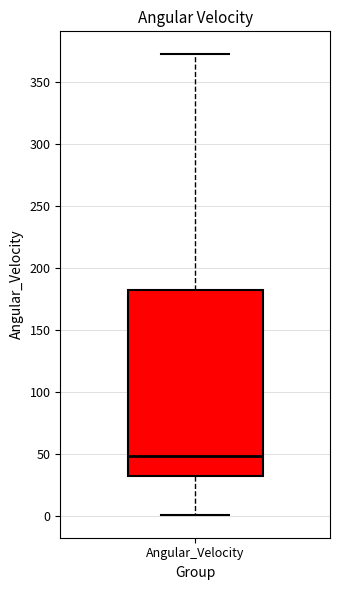

Where does the median line of the box for Angular_Velocity sit on the y-axis? The values are not printed on the chart, so give them approximately, as read against the axis.

50